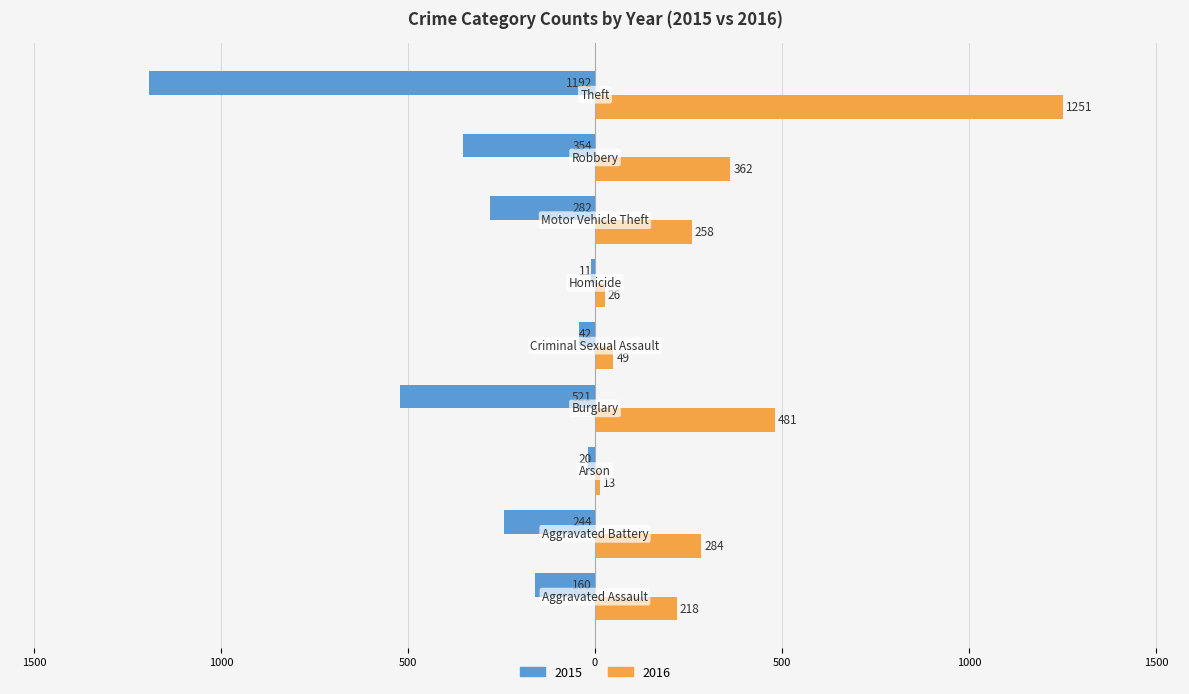

What position from the right is Criminal Sexual Assault?

5